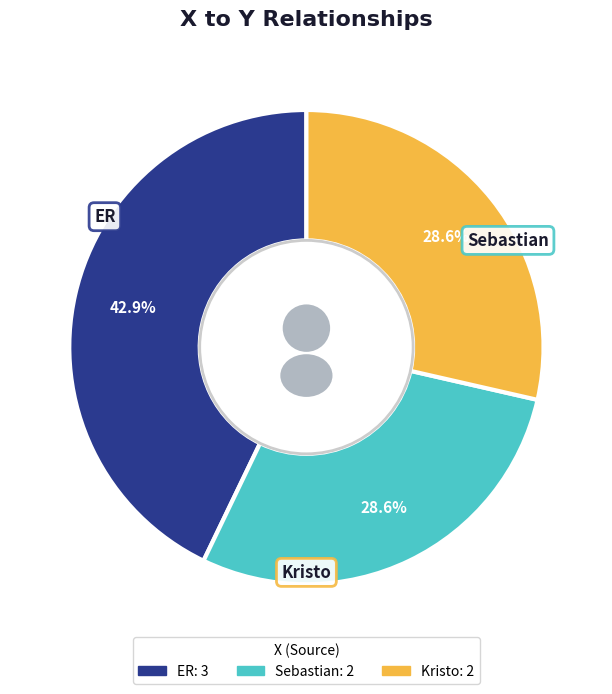

To the nearest percent, what is the average slice percentage?

33%